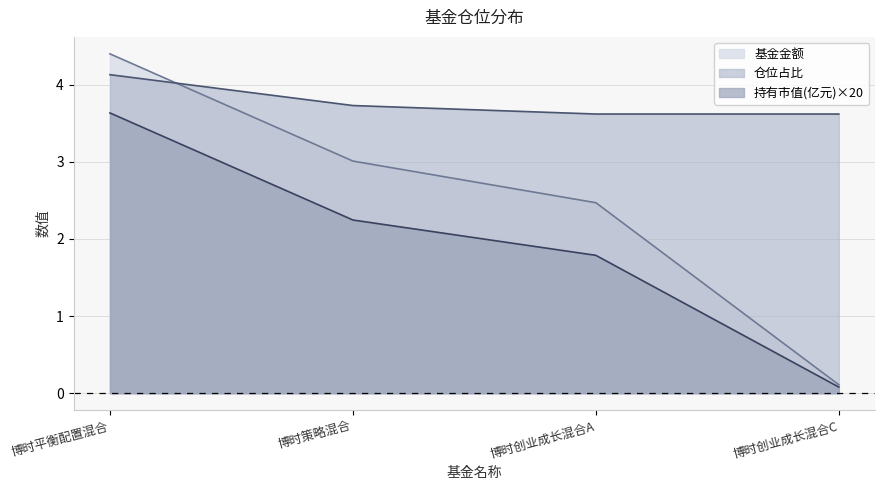

How many intersections are there between 基金金额 and 仓位占比?

1